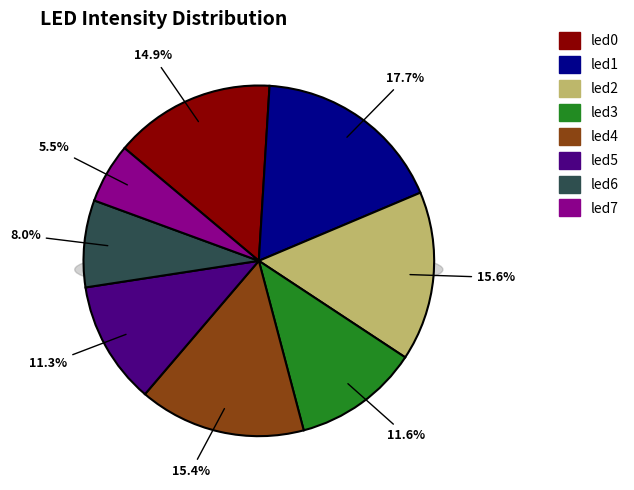

Combined, what portion of the pie is led4 and led5?

26.7%